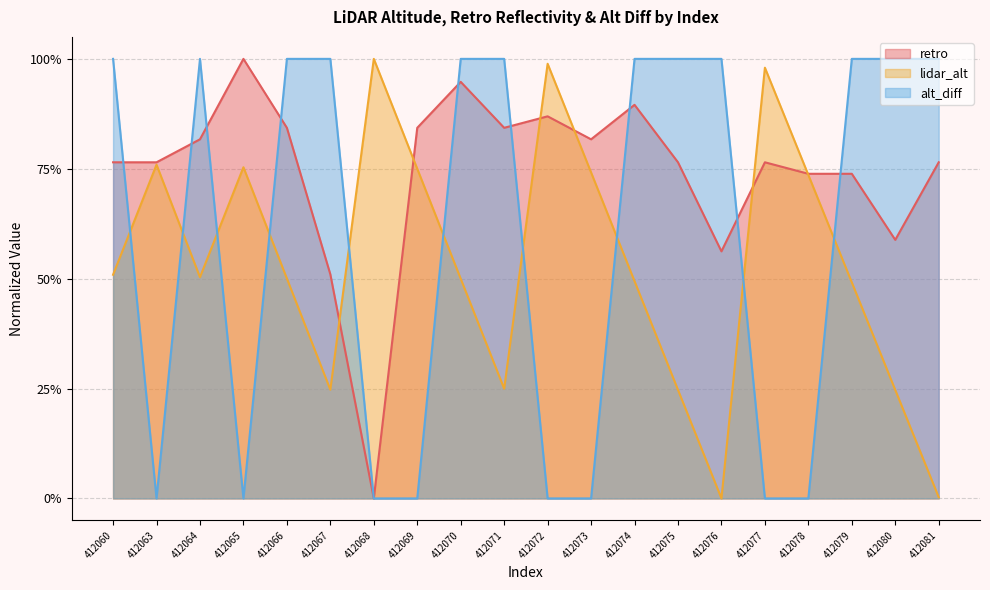

At which label is alt_diff closest to 0?

412063